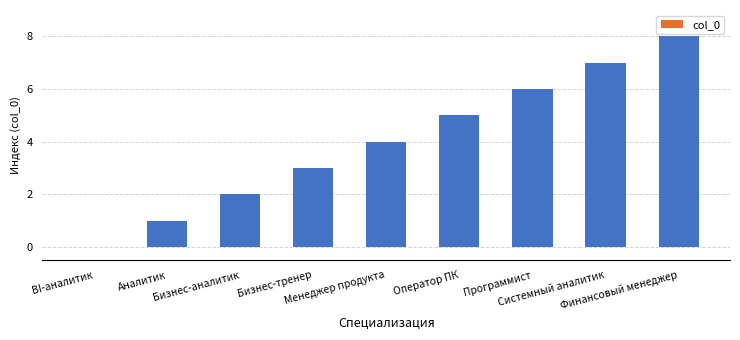

What is the average value?

4